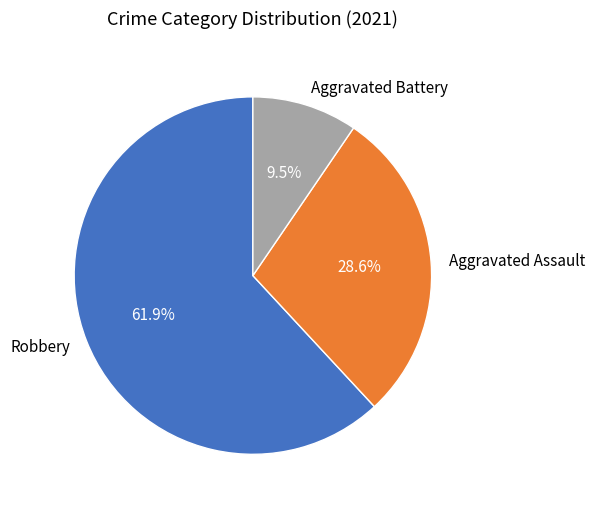

What is the largest slice in the pie chart?

Robbery